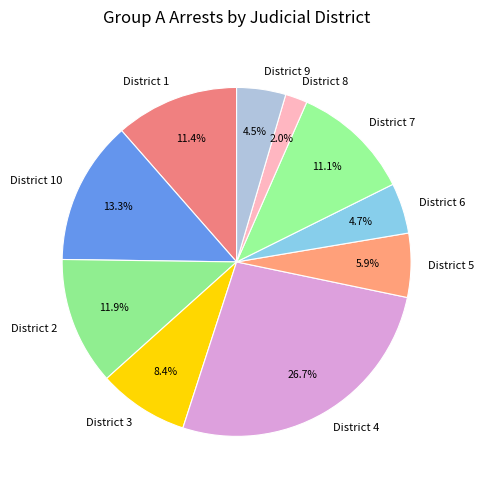

Which has a higher value, District 2 or District 4?

District 4